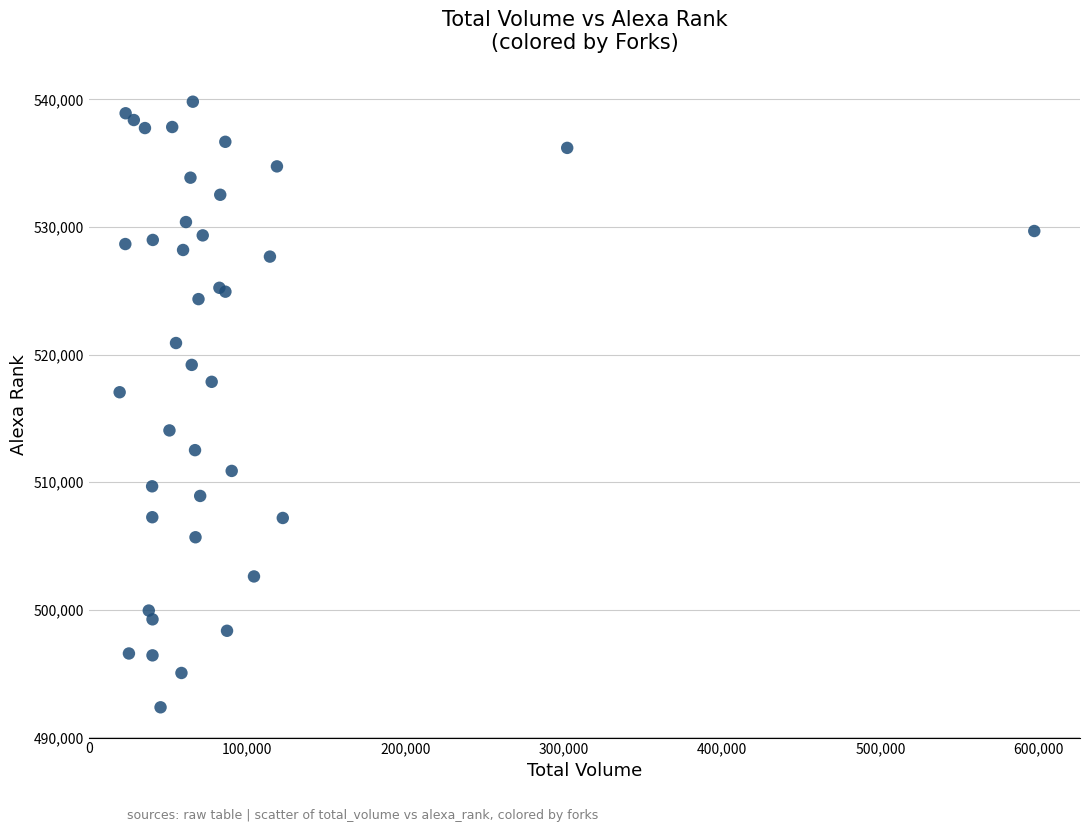

What Y value in the scatter plot is closest to 516089?

517050